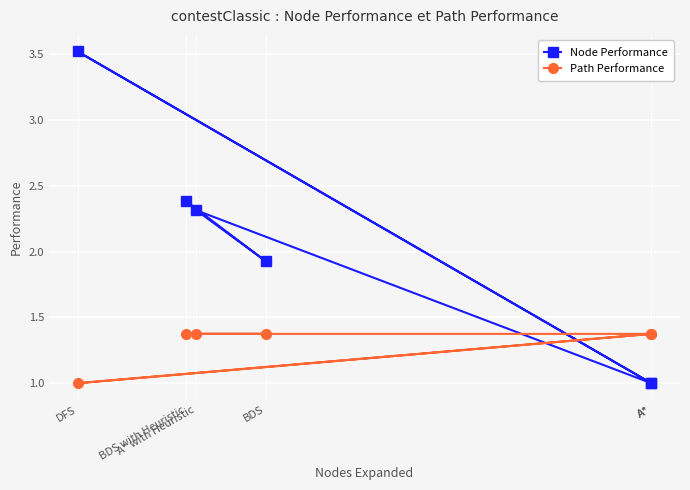

Rank the categories by Path Performance value from highest to lowest.

A*, A*, A* with Heuristic, BDS, BDS with Heuristic, DFS